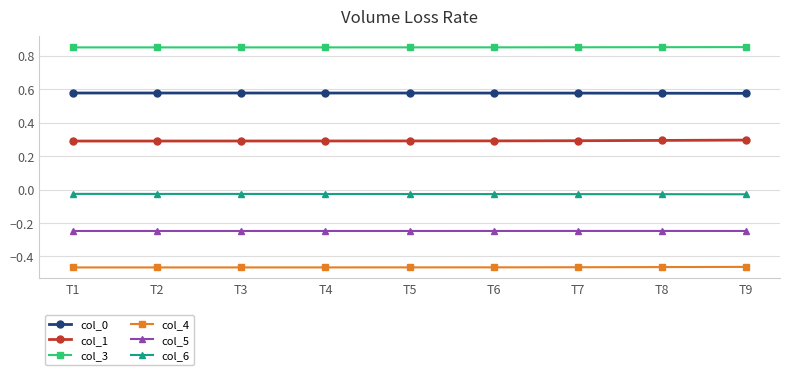

True or false: col_3 and col_4 cross at least once.

False